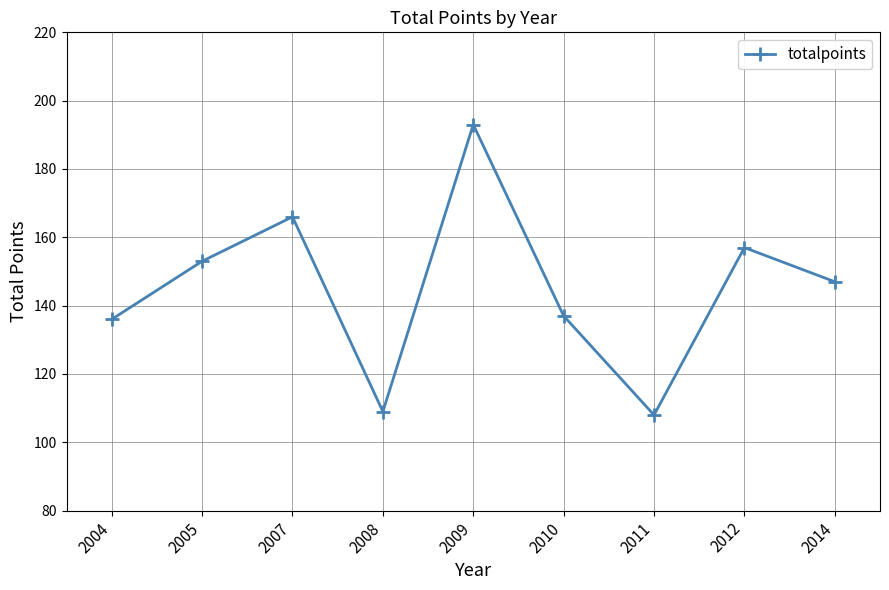

What is the value of the 4th point from the left?

109